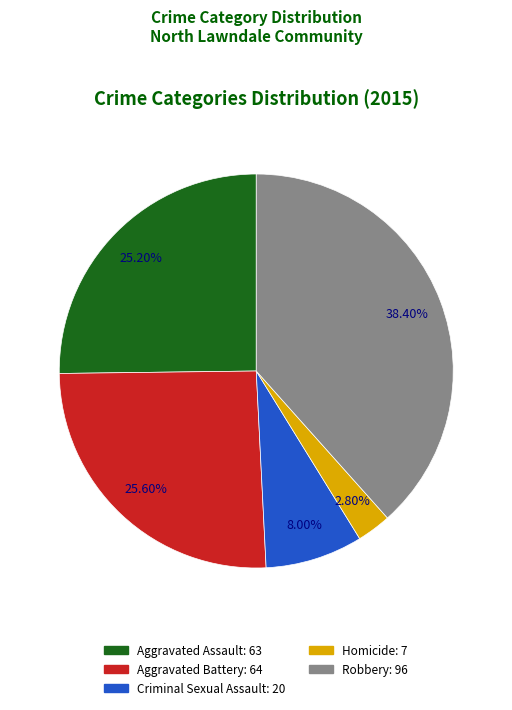

How much of the chart is everything except Criminal Sexual Assault?

92.0%